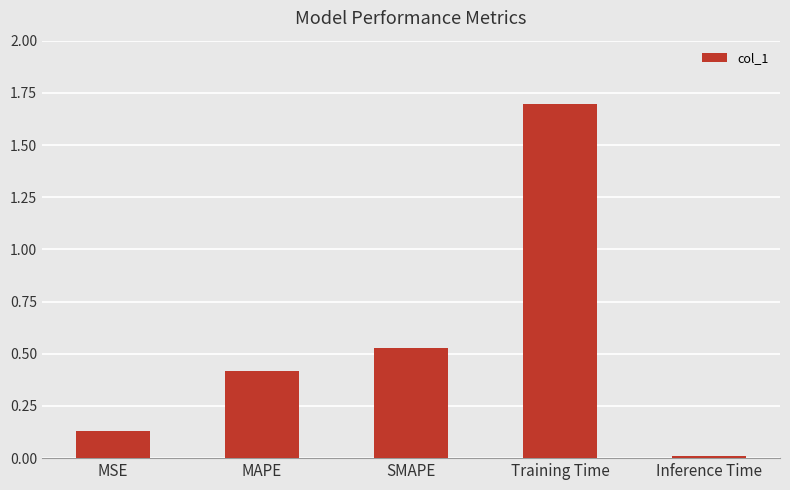

How many data points does each series have?

5